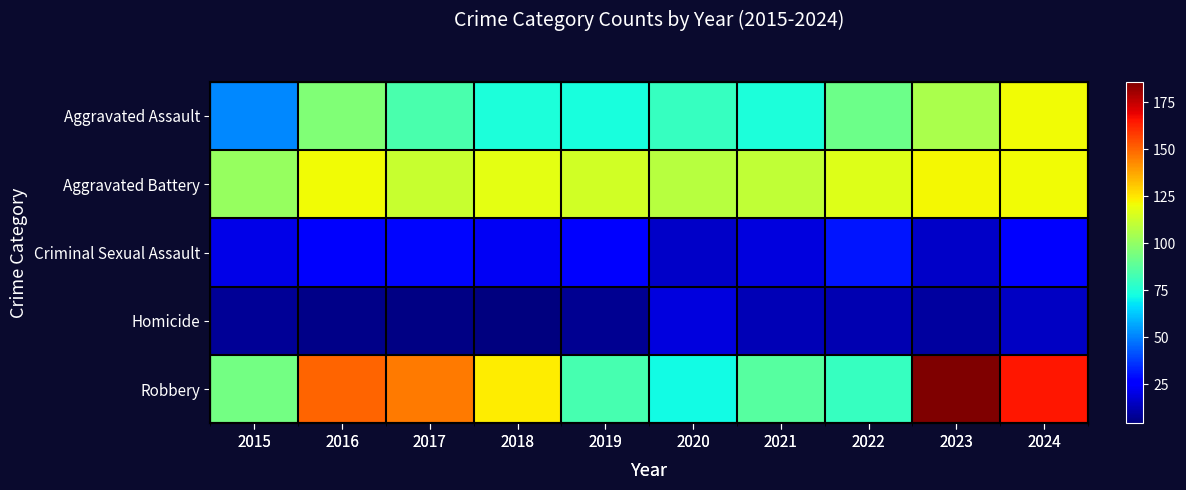

True or false: Criminal Sexual Assault has a value of 28 at 2023.

False